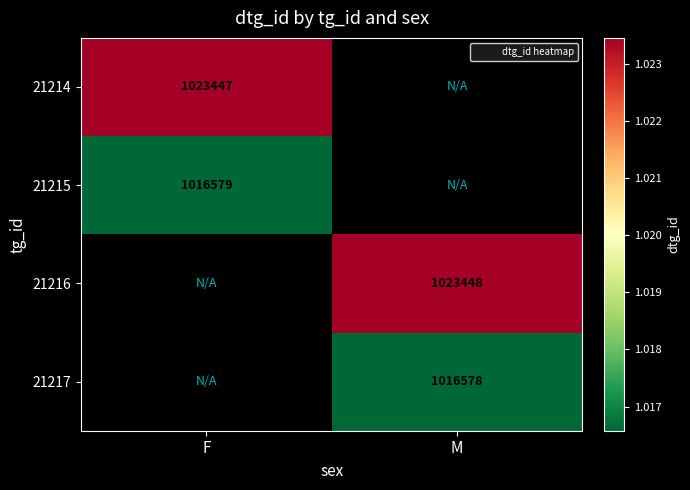

True or false: 21215 has a value of 1016579.0 at F.

True